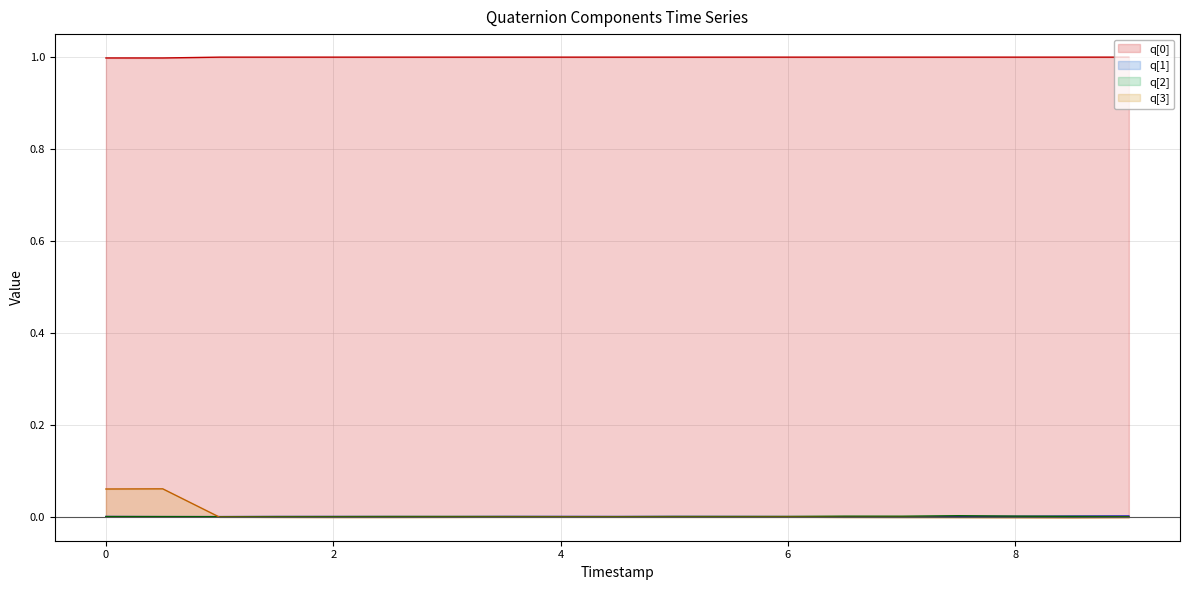

Does the chart display data point markers on the line(s)?

No